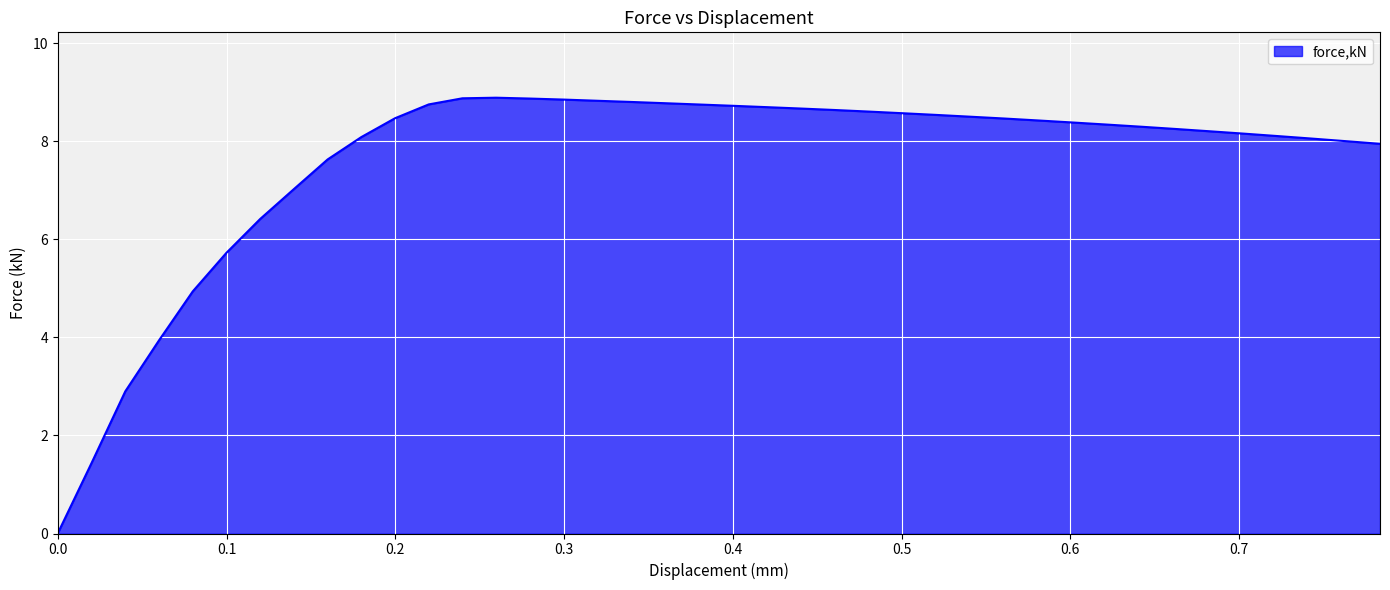

What is the sum of all values?

303.6